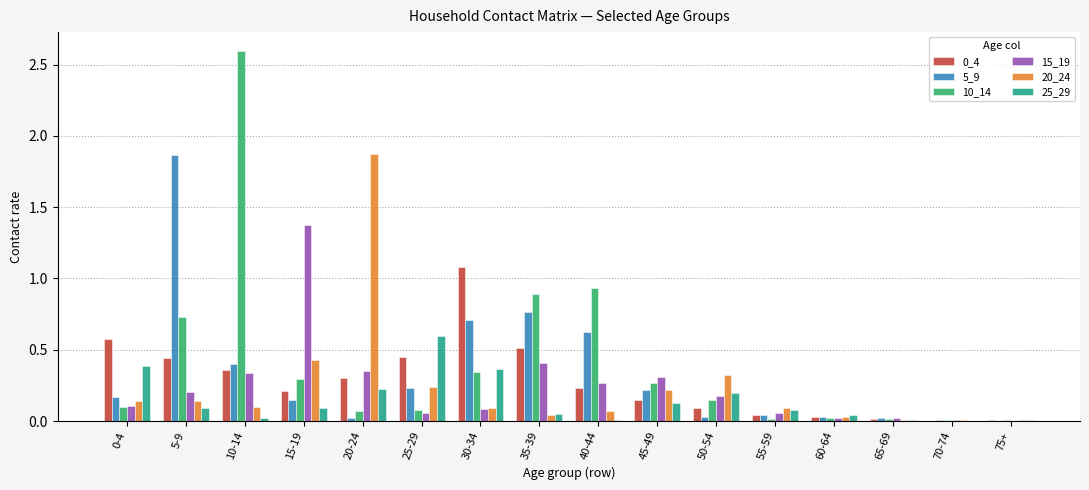

Which category has the highest value in the 20_24 series?

20-24